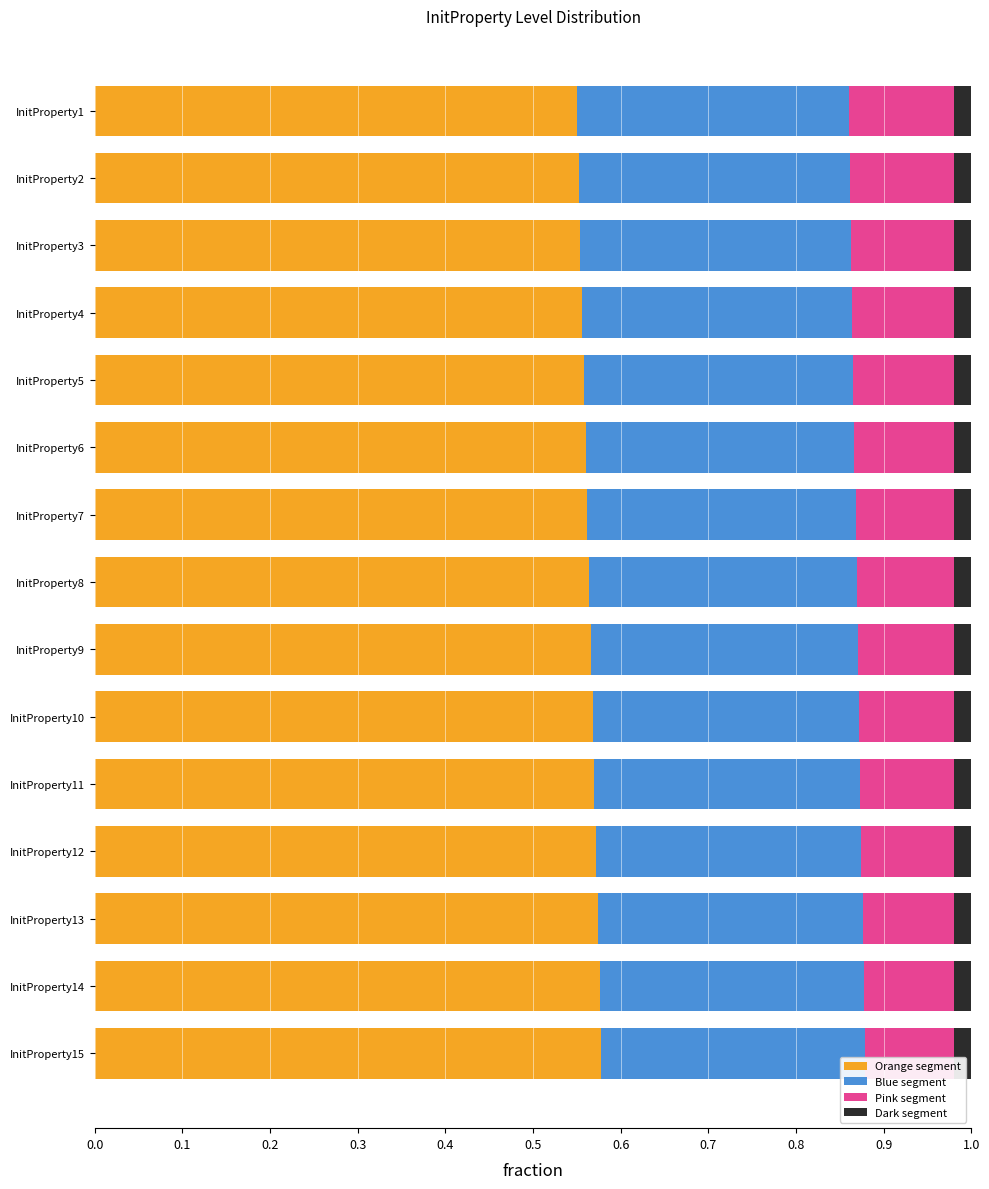

What is the sum of the Orange segment values at InitProperty13 and InitProperty15?

1.2